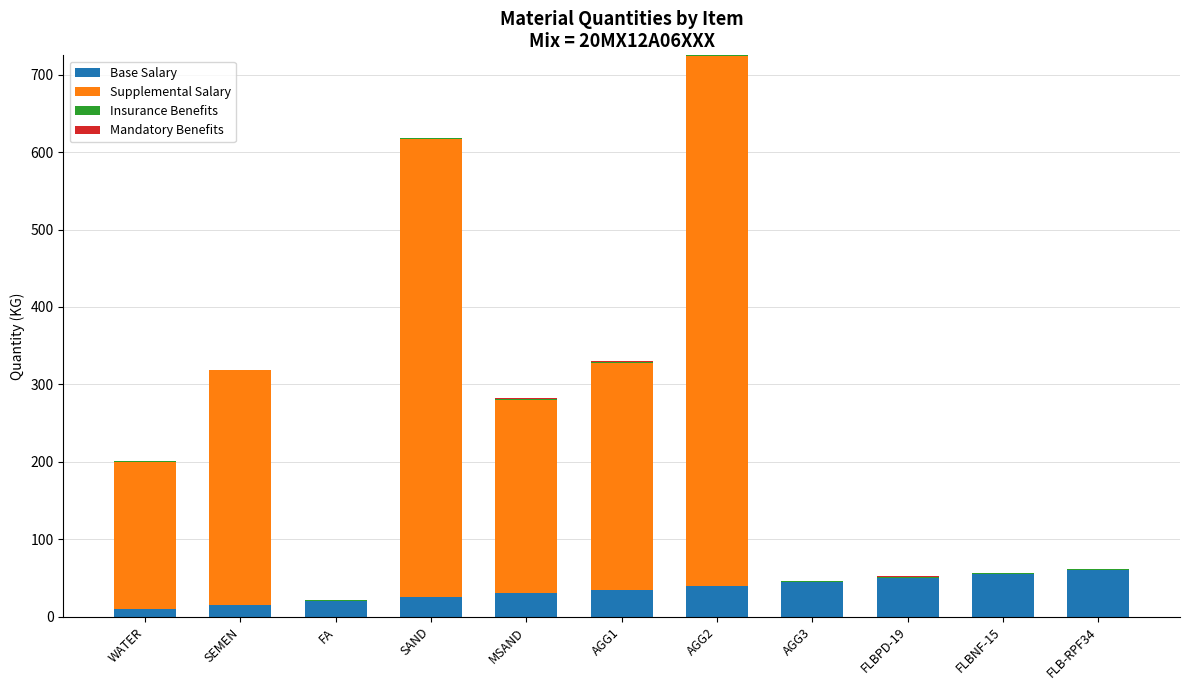

At which category is the sum across all series the highest?

AGG2